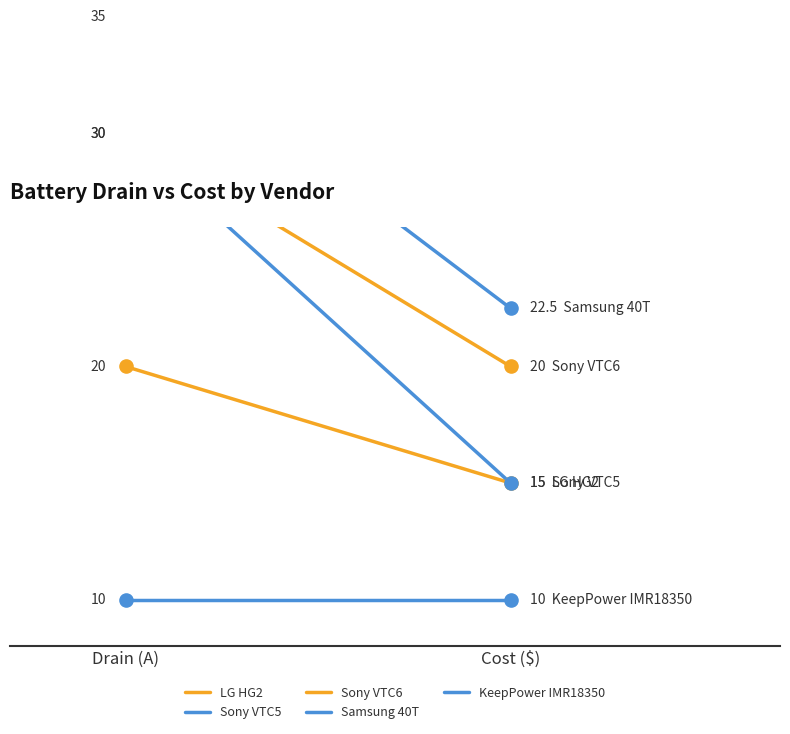

Which series reaches the maximum Y coordinate?

Samsung 40T